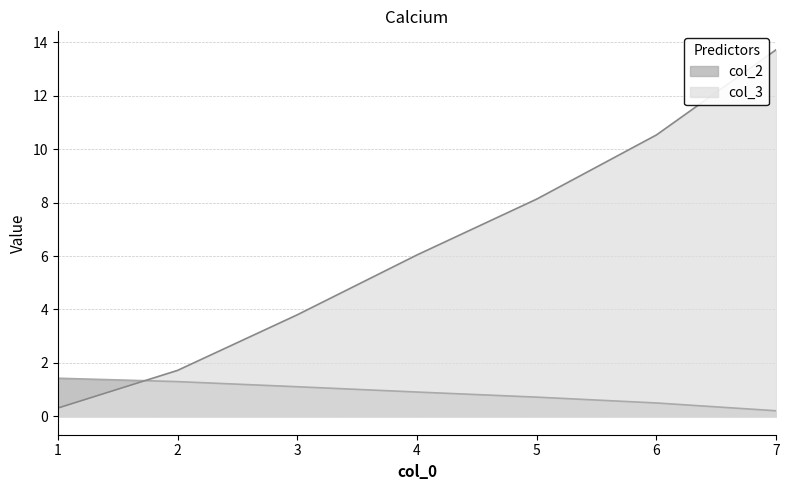

Which has a higher value, 3 or 1?

1